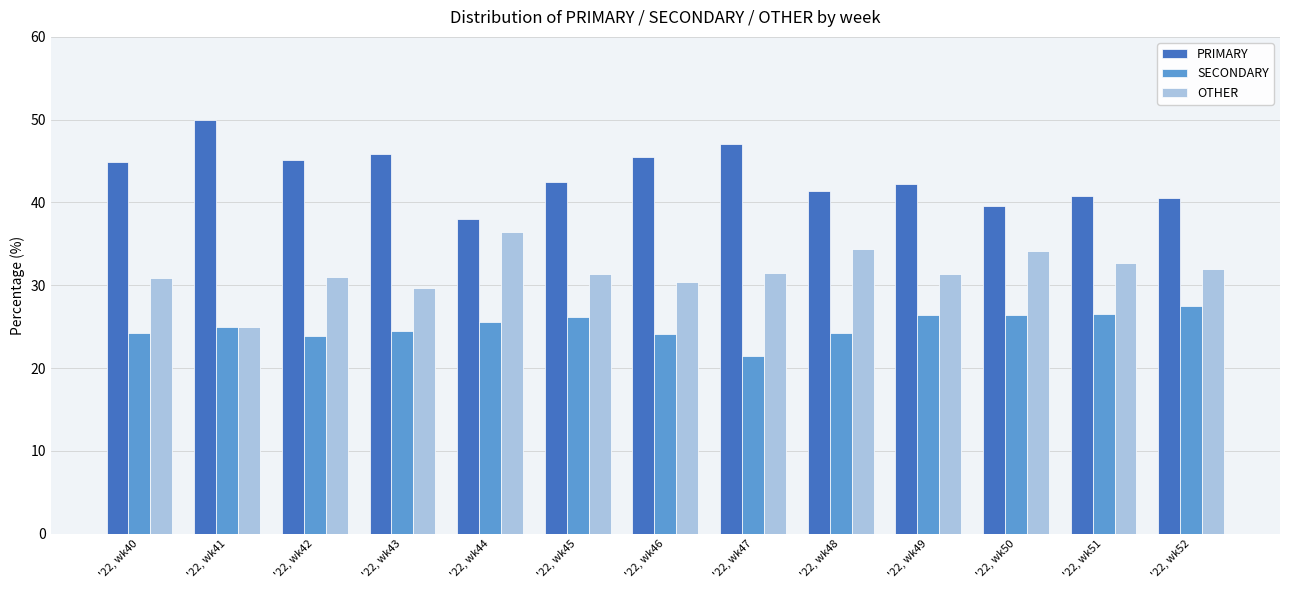

Rank the categories by PRIMARY value from highest to lowest.

'22, wk41, '22, wk47, '22, wk43, '22, wk46, '22, wk42, '22, wk40, '22, wk45, '22, wk49, '22, wk48, '22, wk51, '22, wk52, '22, wk50, '22, wk44